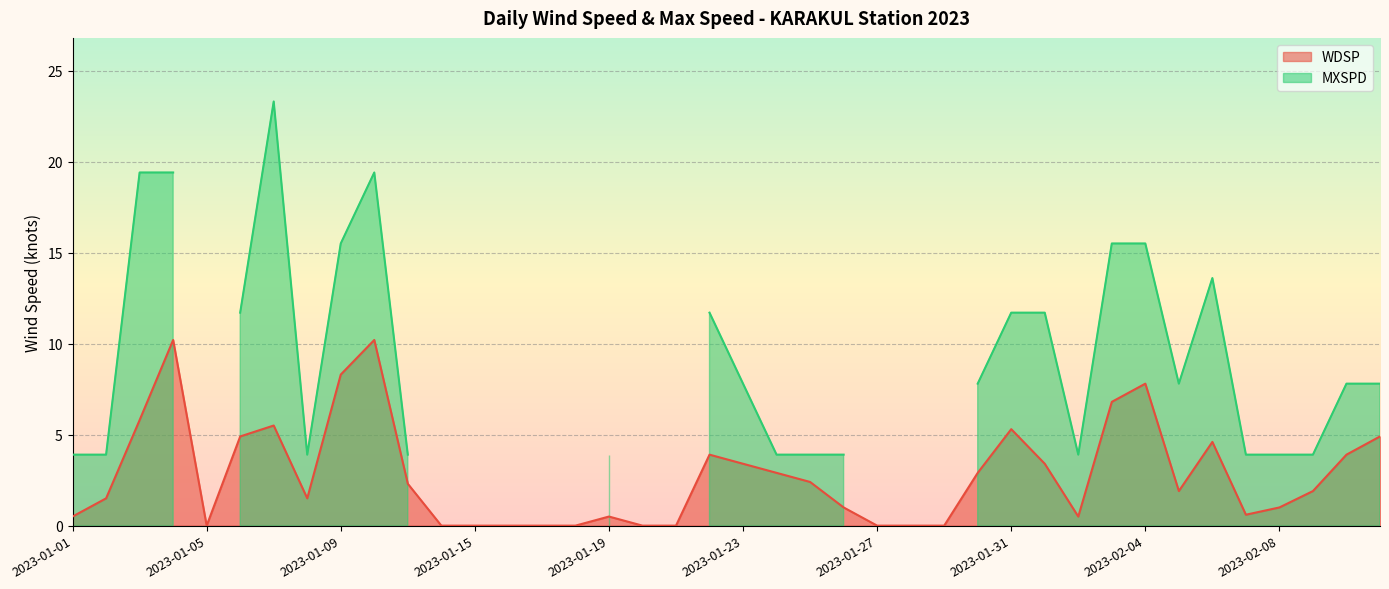

Which has a higher value, 2023-01-16 or 2023-01-26?

2023-01-26